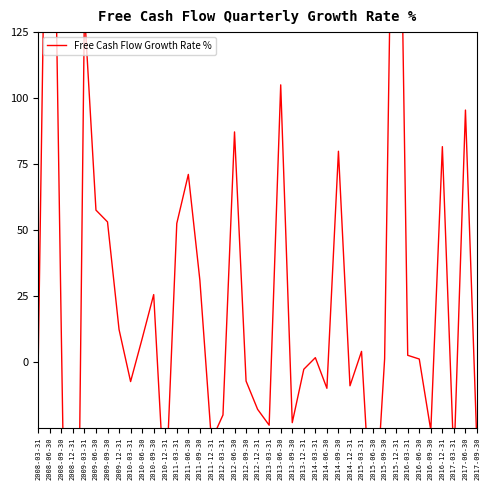

Which label corresponds to the largest value in the chart?

2008-06-30